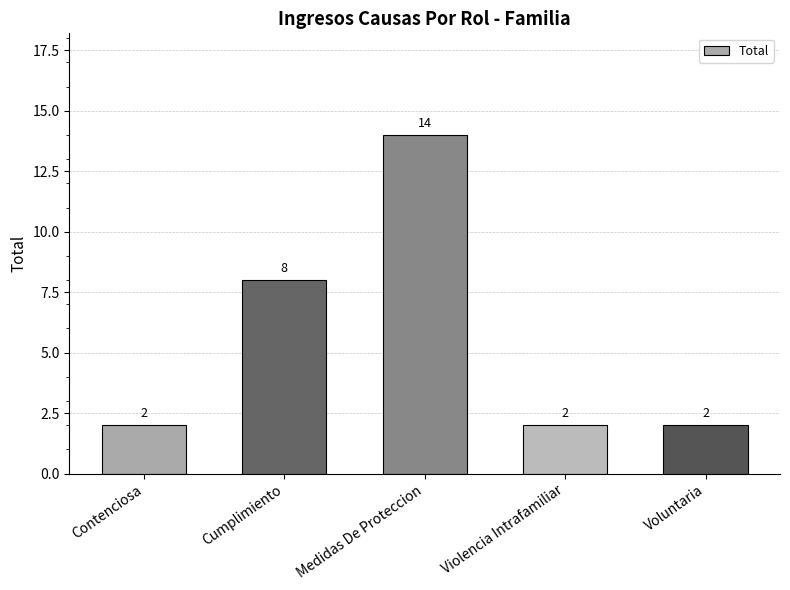

Count the values in the range 2 to 8.

4